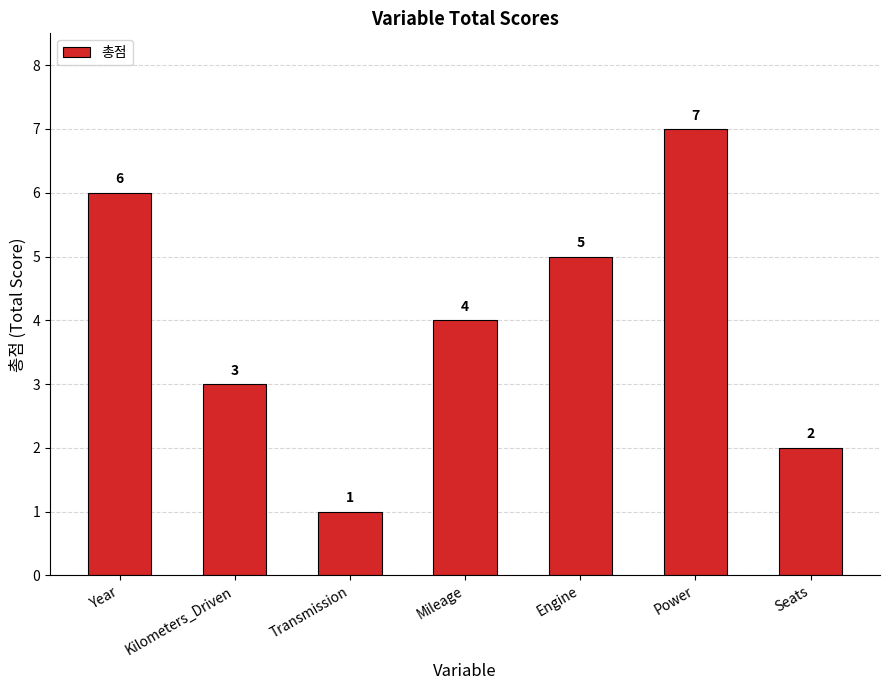

What is the smallest value displayed?

1